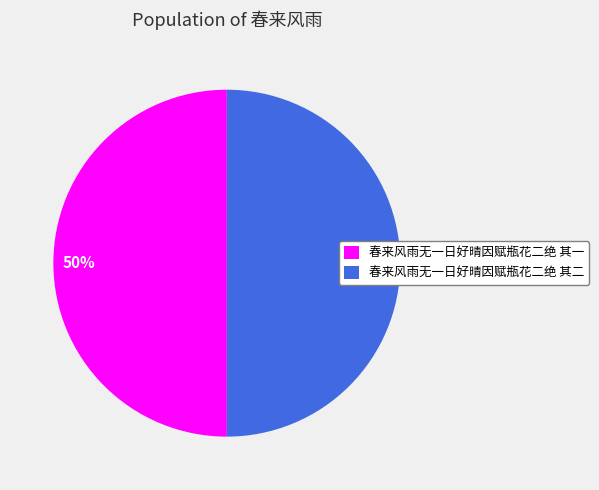

To the nearest percent, what is the average slice percentage?

50%